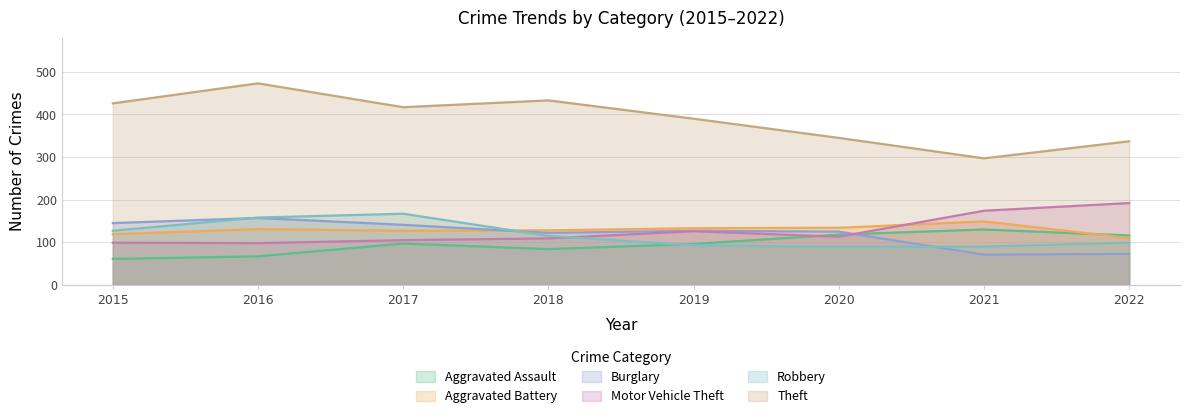

What is the greatest value displayed?

473